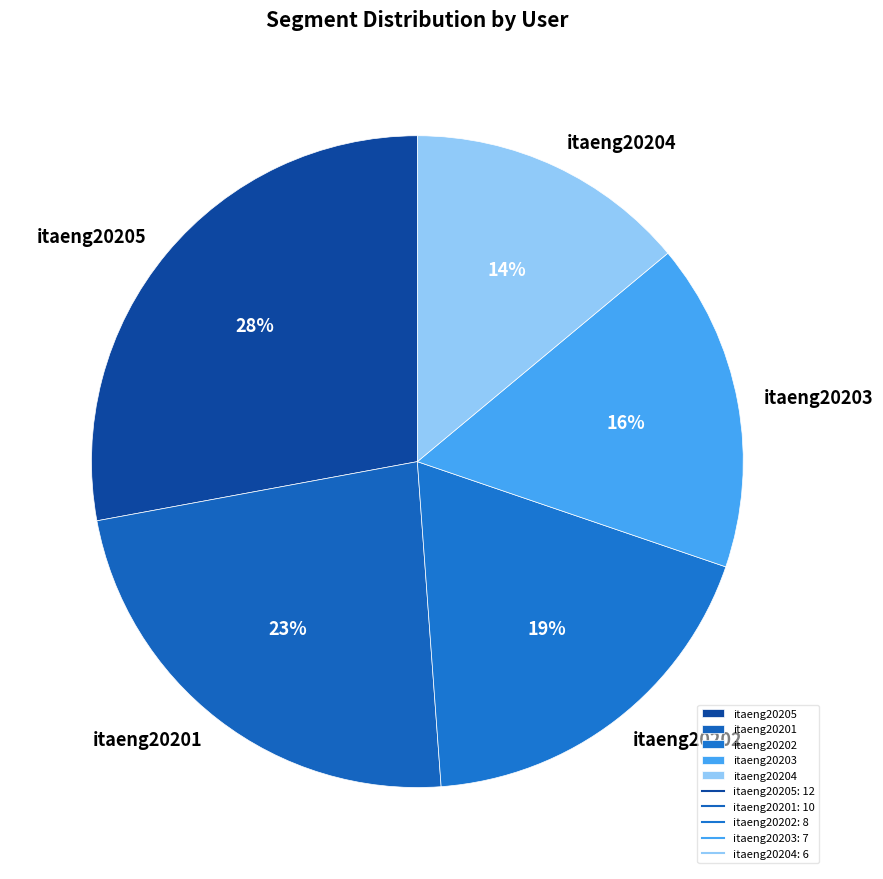

True or false: itaeng20202 accounts for 4% of the total.

False